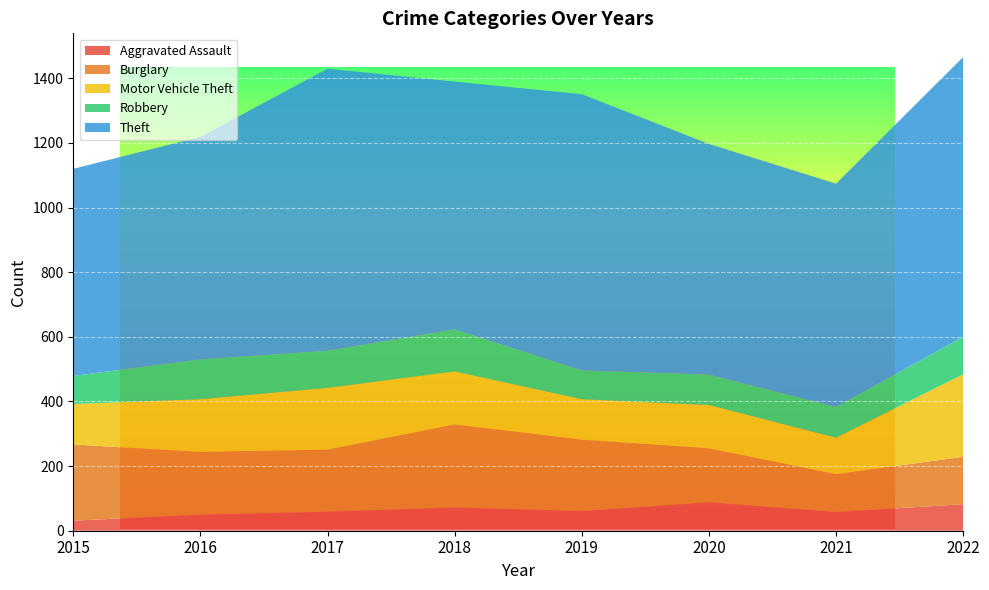

Reading left to right, extract all data points from this chart.

Aggravated Assault: 31	50	59	72	61	88	58	82
Burglary: 236	194	192	257	221	167	117	147
Motor Vehicle Theft: 125	163	191	164	125	134	113	255
Robbery: 87	123	115	130	89	94	95	116
Theft: 641	689	873	767	855	714	691	866